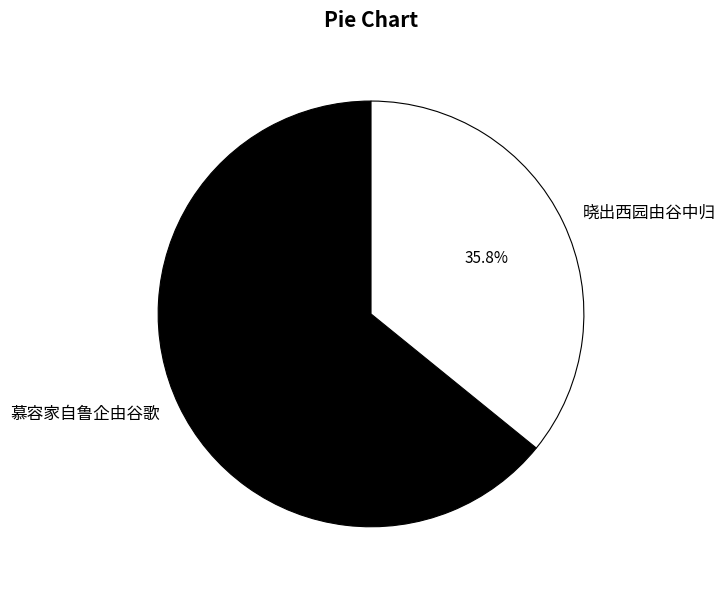

Rank the categories by value from highest to lowest.

慕容家自鲁企由谷歌, 晓出西园由谷中归